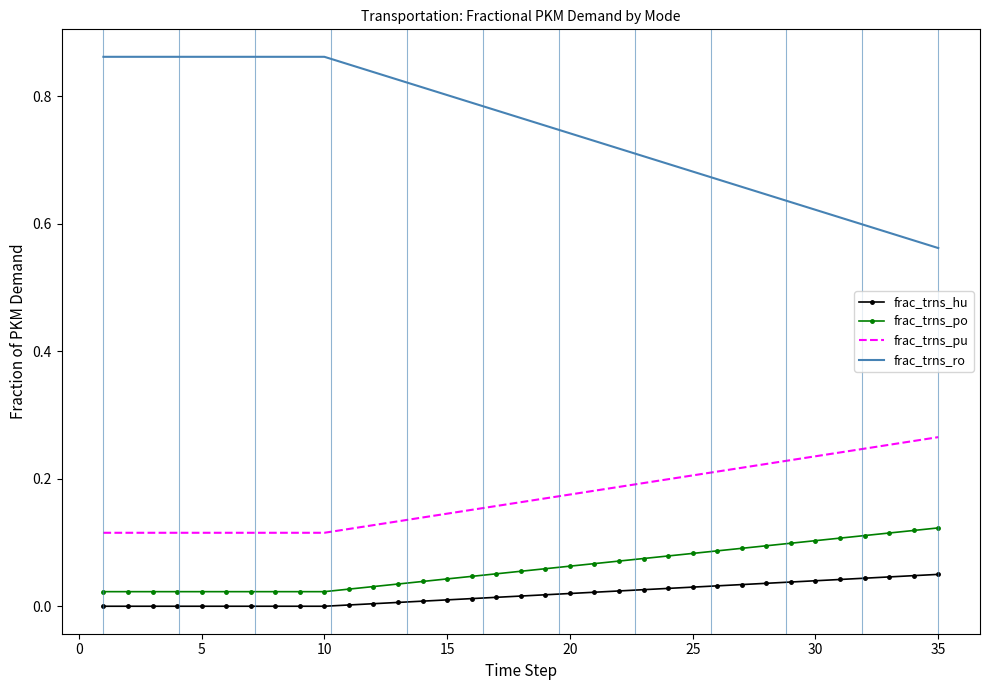

Which series has the largest total across all categories?

frac_trns_ro